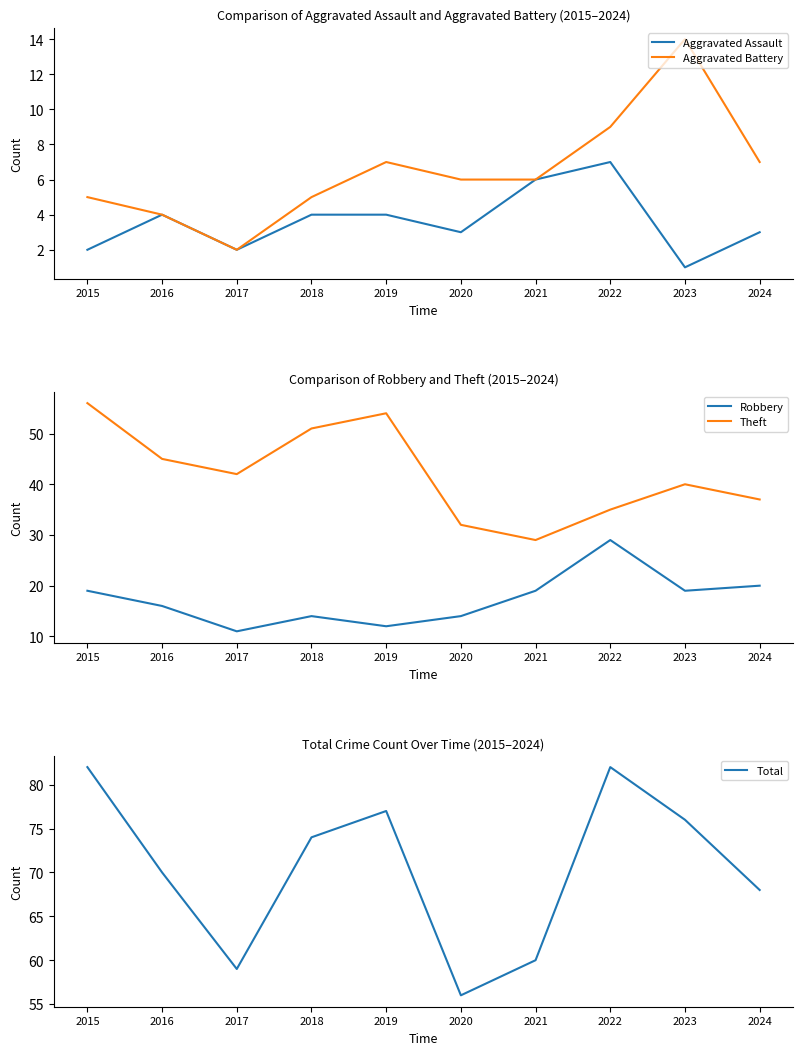

Reading left to right, transcribe all the data shown in this chart.

Aggravated Assault: 2	4	2	4	4	3	6	7	1	3
Aggravated Battery: 5	4	2	5	7	6	6	9	14	7
Robbery: 19	16	11	14	12	14	19	29	19	20
Theft: 56	45	42	51	54	32	29	35	40	37
Total: 82	70	59	74	77	56	60	82	76	68